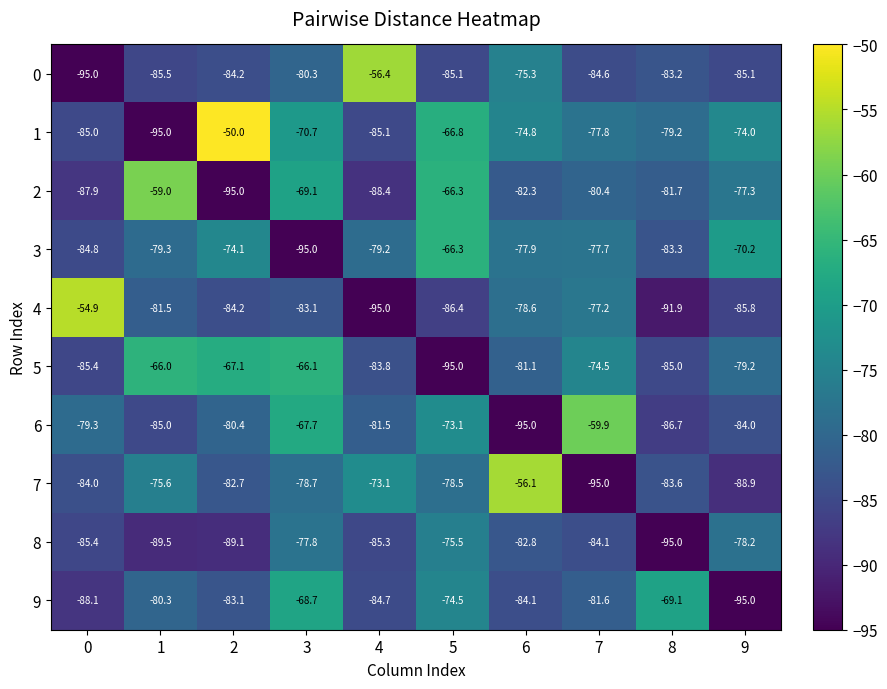

At 7, list the series in order from largest to smallest.

6, 5, 4, 3, 1, 2, 9, 8, 0, 7